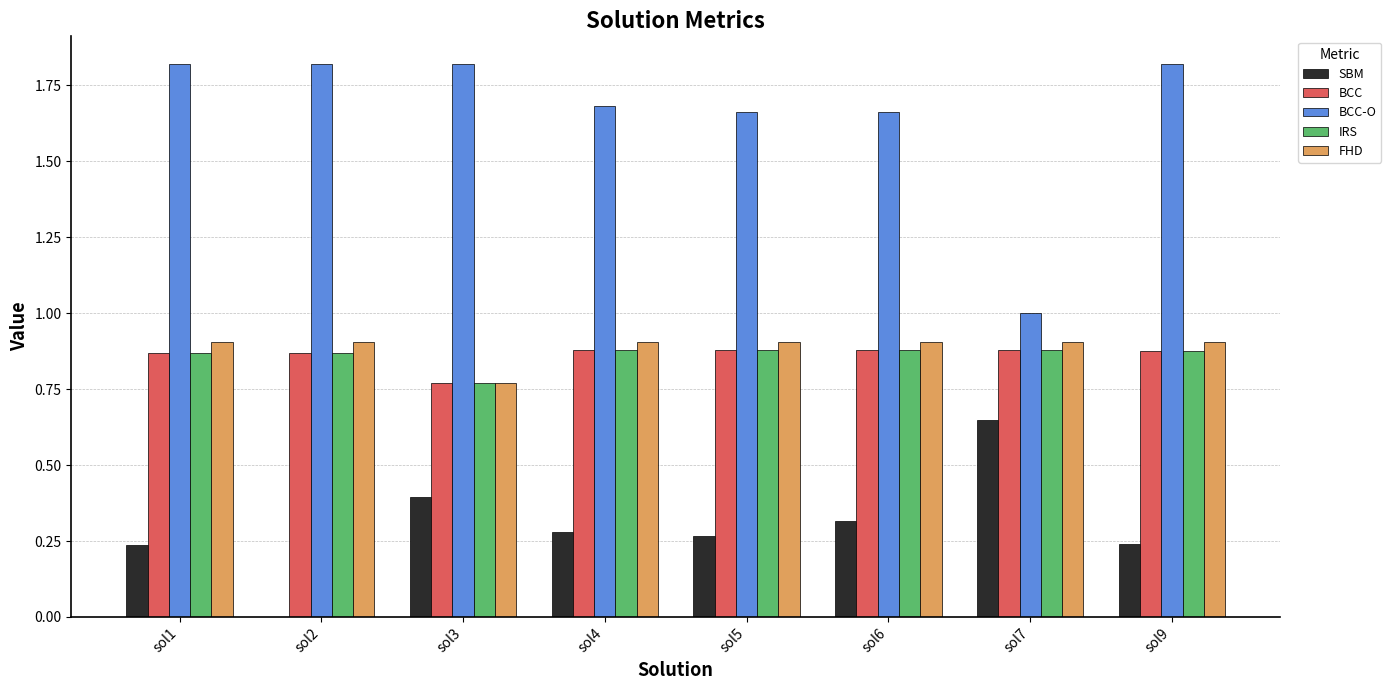

Between sol2 and sol9, which series saw the biggest shift?

SBM